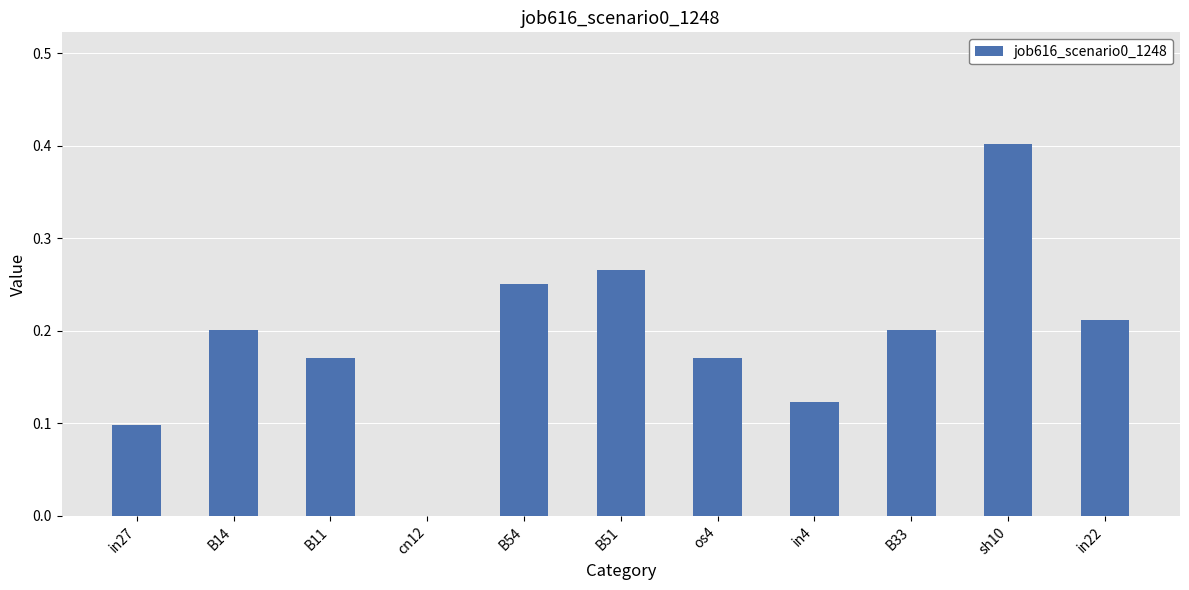

At which category does the chart reach its peak across all series?

sh10